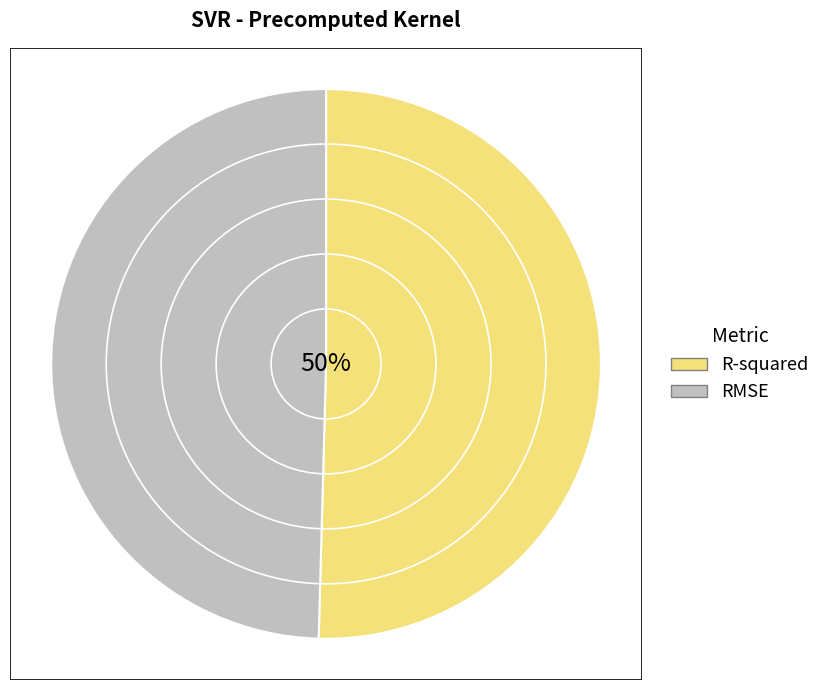

To the nearest percent, what portion does RMSE represent?

50%